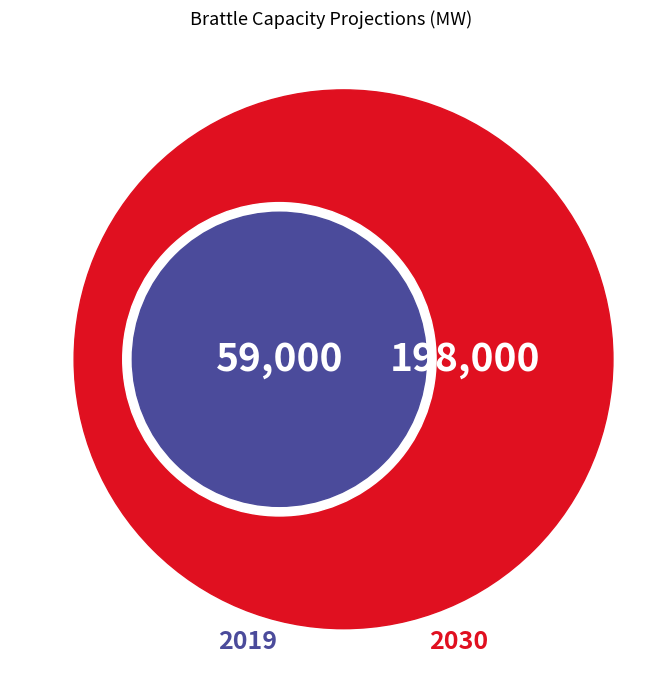

To the nearest percent, what is the combined percentage of 2019 and 2030?

100%